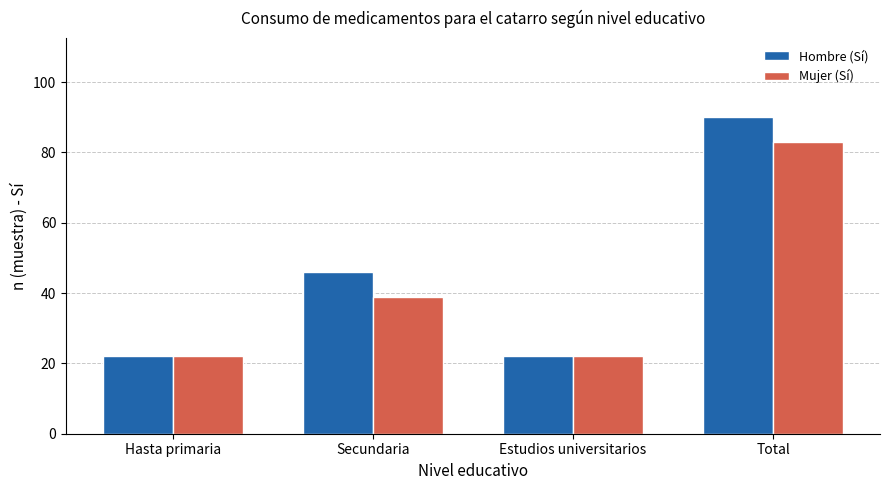

What is the difference between the highest and lowest values at Secundaria?

7